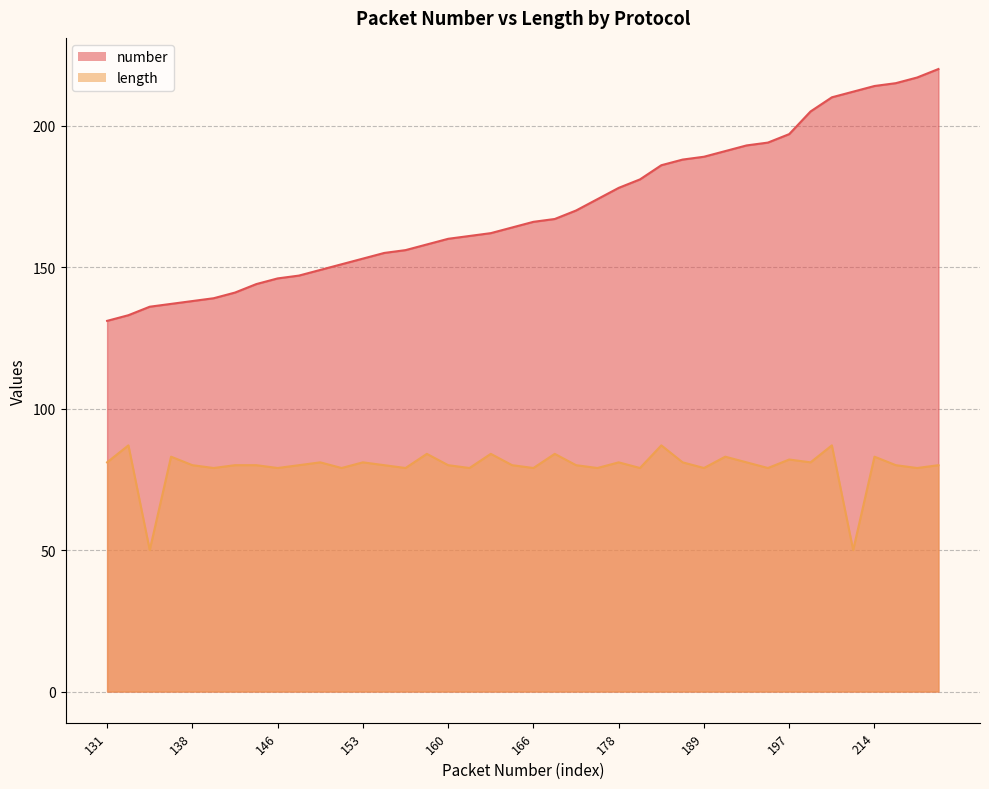

True or false: length has a value of 142 at 193.

False